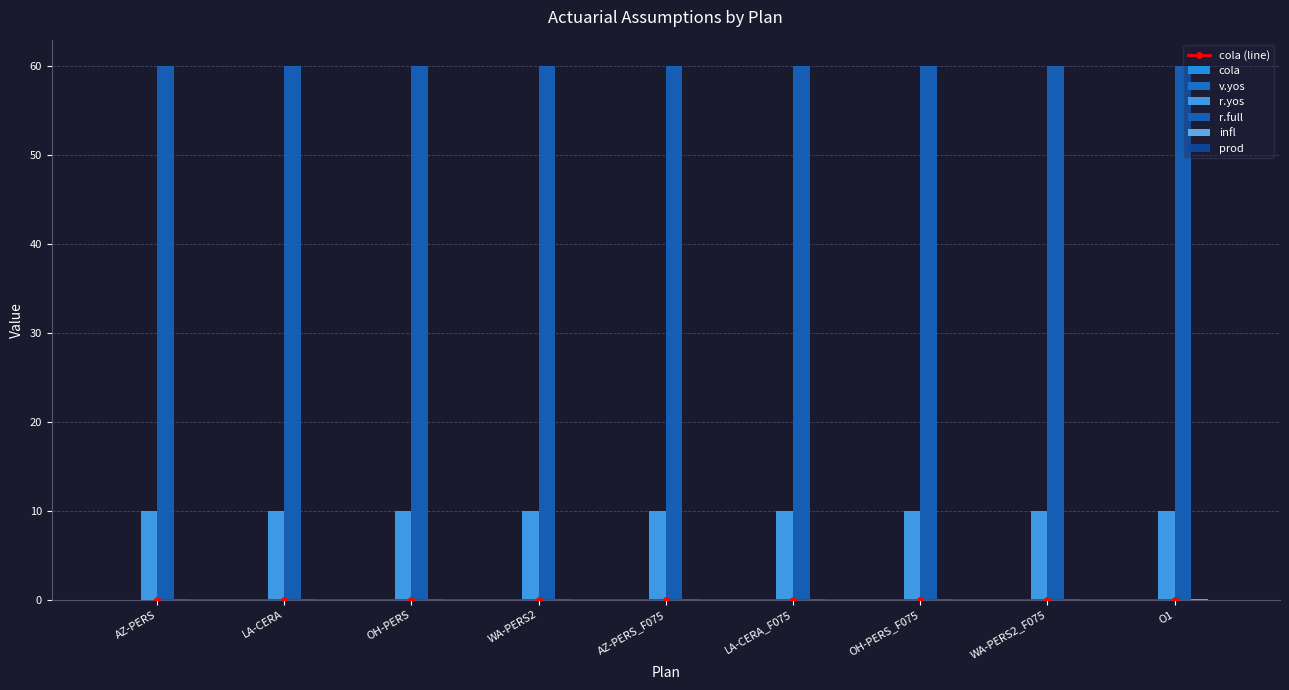

Reading left to right, transcribe all the data shown in this chart.

cola: AZ-PERS=0.0	LA-CERA=0.0	OH-PERS=0.0	WA-PERS2=0.0	AZ-PERS_F075=0.0	LA-CERA_F075=0.0	OH-PERS_F075=0.0	WA-PERS2_F075=0.0	O1=0.0
v.yos: AZ-PERS=0.0	LA-CERA=0.0	OH-PERS=0.0	WA-PERS2=0.0	AZ-PERS_F075=0.0	LA-CERA_F075=0.0	OH-PERS_F075=0.0	WA-PERS2_F075=0.0	O1=0.0
r.yos: AZ-PERS=10.0	LA-CERA=10.0	OH-PERS=10.0	WA-PERS2=10.0	AZ-PERS_F075=10.0	LA-CERA_F075=10.0	OH-PERS_F075=10.0	WA-PERS2_F075=10.0	O1=10.0
r.full: AZ-PERS=60.0	LA-CERA=60.0	OH-PERS=60.0	WA-PERS2=60.0	AZ-PERS_F075=60.0	LA-CERA_F075=60.0	OH-PERS_F075=60.0	WA-PERS2_F075=60.0	O1=60.0
infl: AZ-PERS=0.0	LA-CERA=0.0	OH-PERS=0.0	WA-PERS2=0.0	AZ-PERS_F075=0.0	LA-CERA_F075=0.0	OH-PERS_F075=0.0	WA-PERS2_F075=0.0	O1=0.0
prod: AZ-PERS=0.0	LA-CERA=0.0	OH-PERS=0.0	WA-PERS2=0.0	AZ-PERS_F075=0.0	LA-CERA_F075=0.0	OH-PERS_F075=0.0	WA-PERS2_F075=0.0	O1=0.0